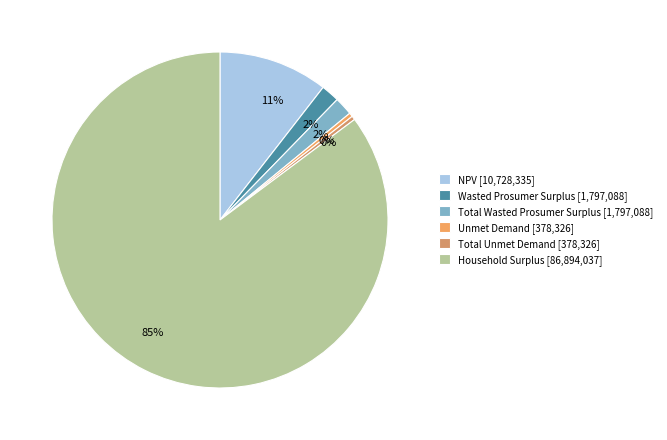

Between NPV and Unmet Demand, which is larger?

NPV